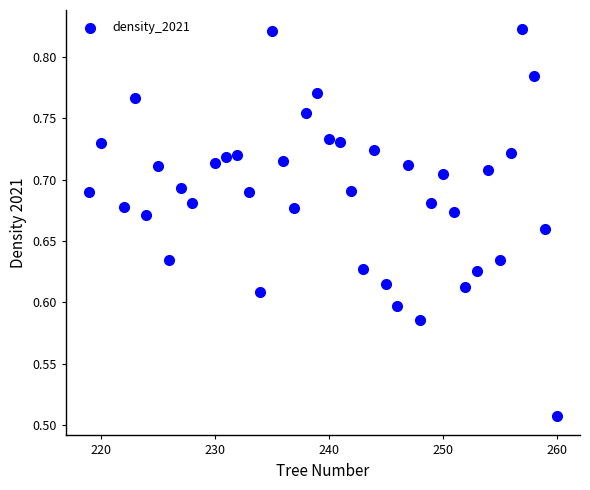

What is the range of X values (max minus min)?

41.0